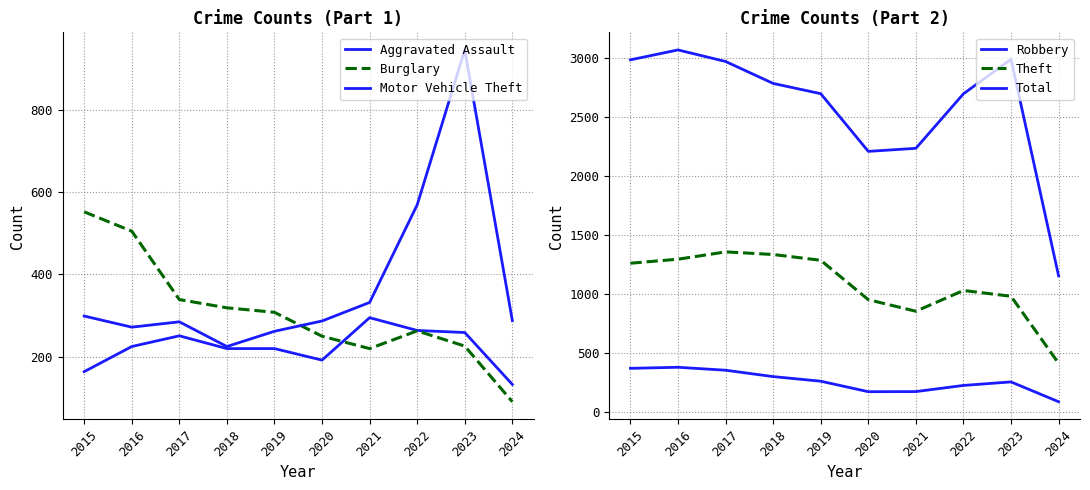

True or false: Theft and Aggravated Assault cross at least once.

False